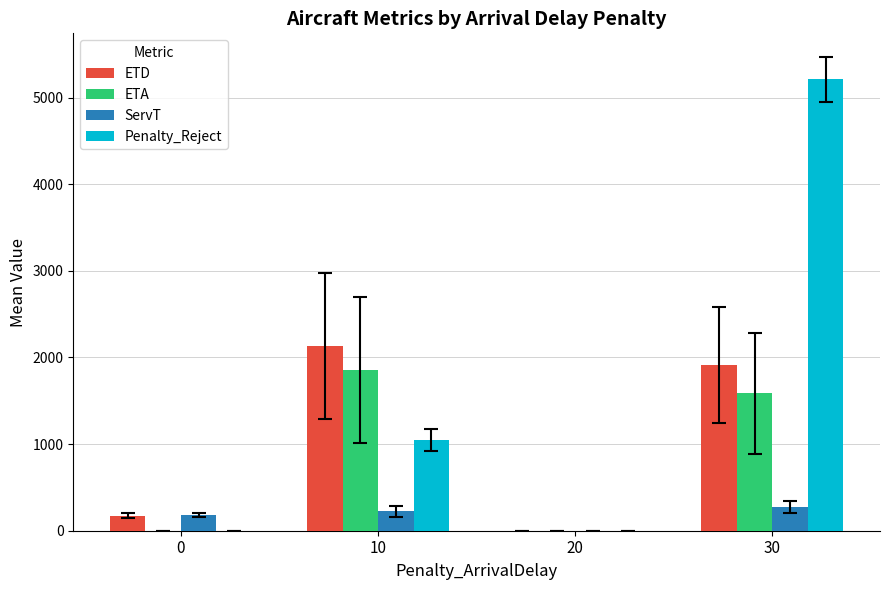

The value of ServT at 20 is 0.0. True or false?

True